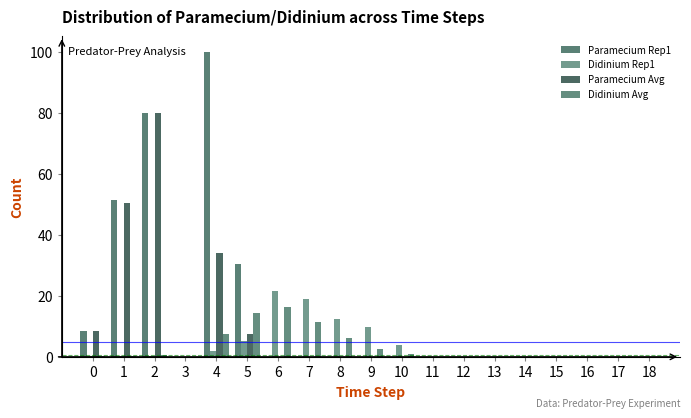

How many groups of bars are there?

19